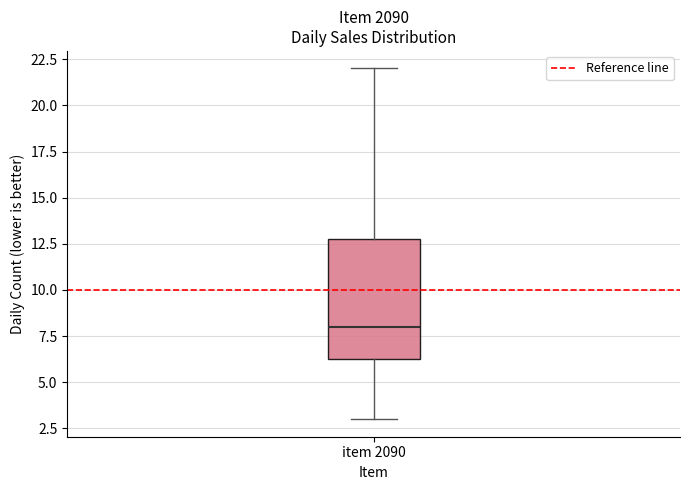

Where does the upper whisker of the box for item 2090 end on the y-axis? The values are not printed on the chart, so give them approximately, as read against the axis.

22.0